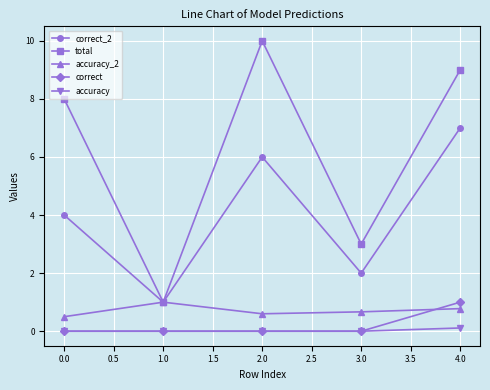

What are all the series names shown in the legend?

correct_2, total, accuracy_2, correct, accuracy